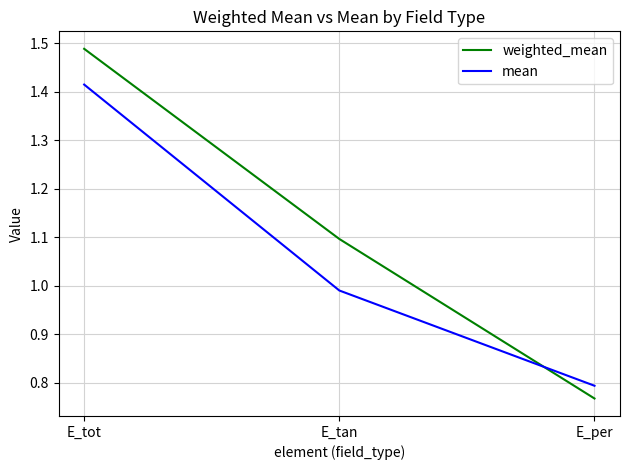

Which series changed the most between E_tan and E_per?

weighted_mean